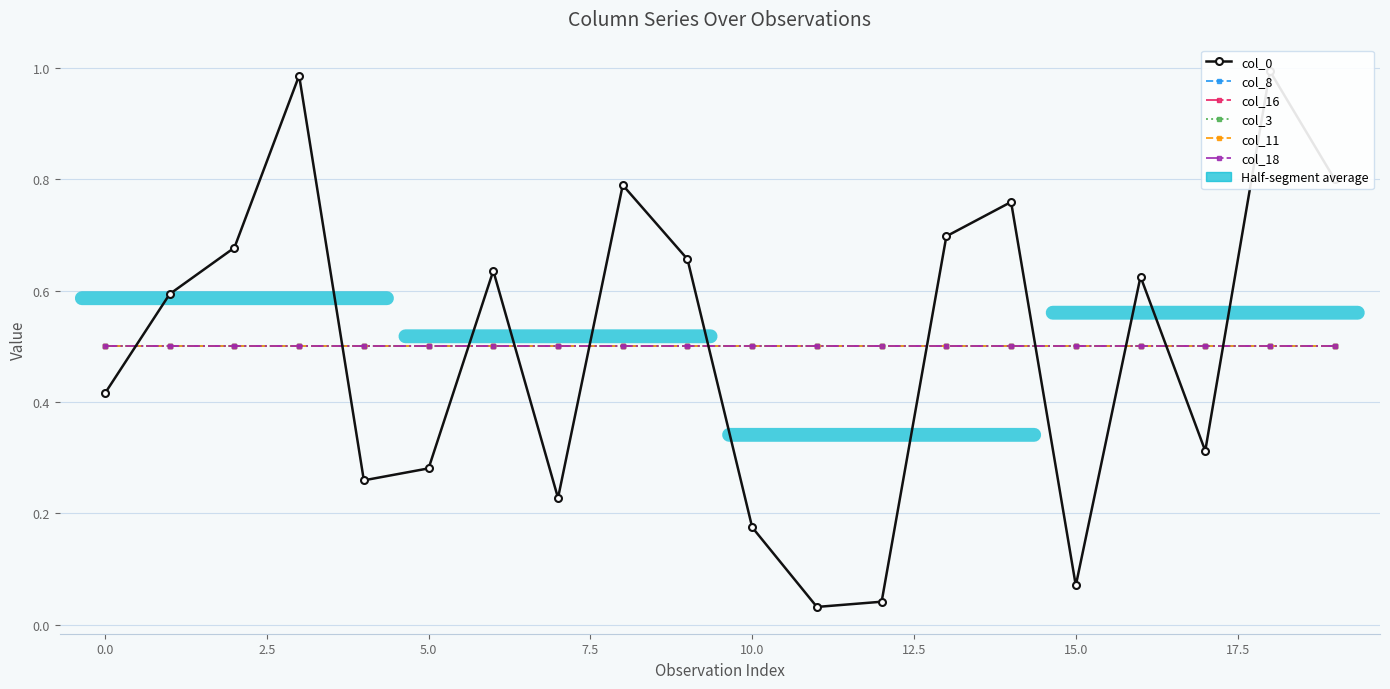

How many series are shown in this chart?

6